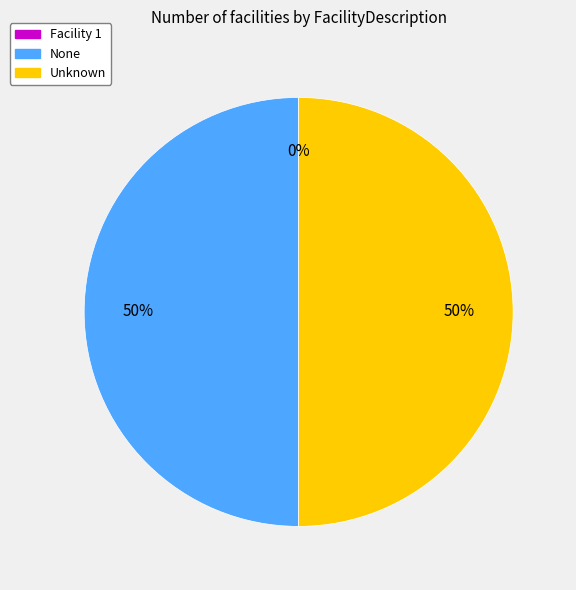

Is the sum of None and Unknown greater than half?

Yes